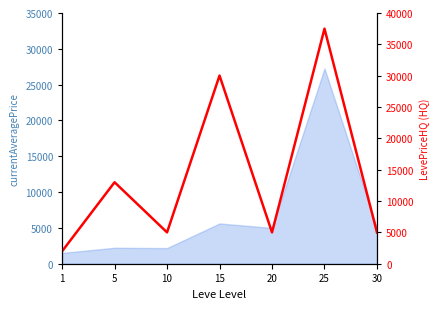

Reading left to right, extract all data points from this chart.

1=1987.0	5=13000.0	10=5000.0	15=30018.0	20=4999.5	25=37500.0	30=4997.5